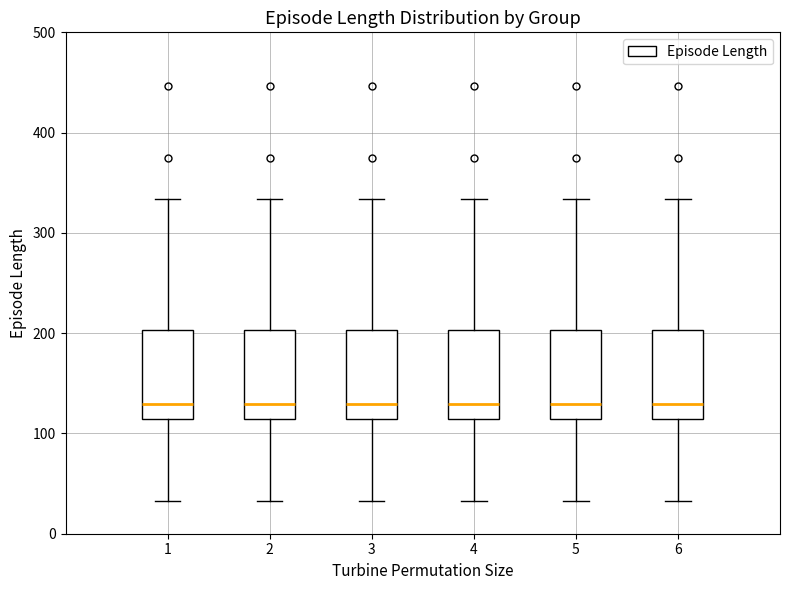

Where does the upper whisker of the box at x = 3 end on the y-axis? The values are not printed on the chart, so give them approximately, as read against the axis.

330